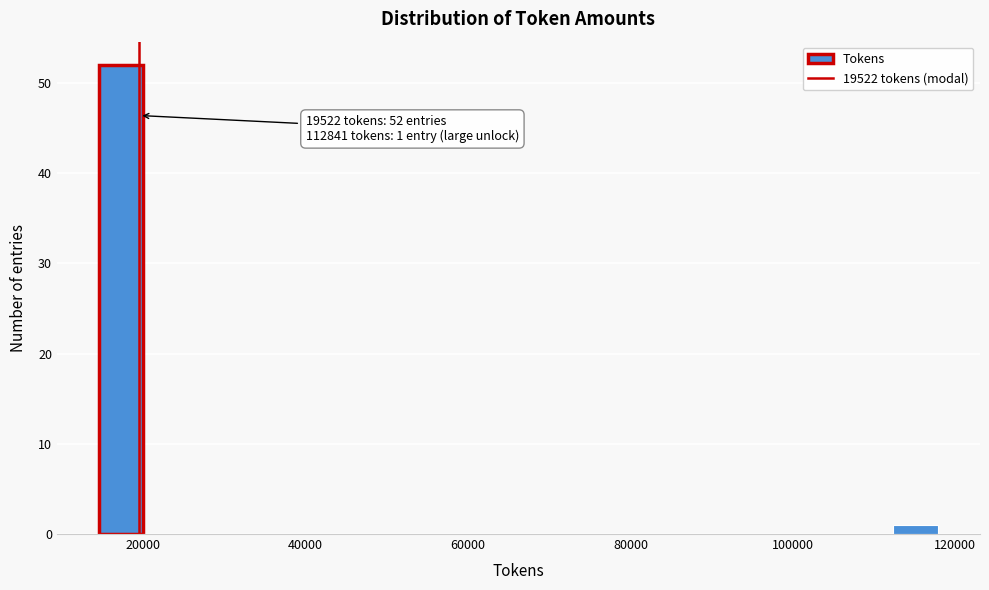

Read against the x-axis, roughly where is the centre of the tallest bar?

18000